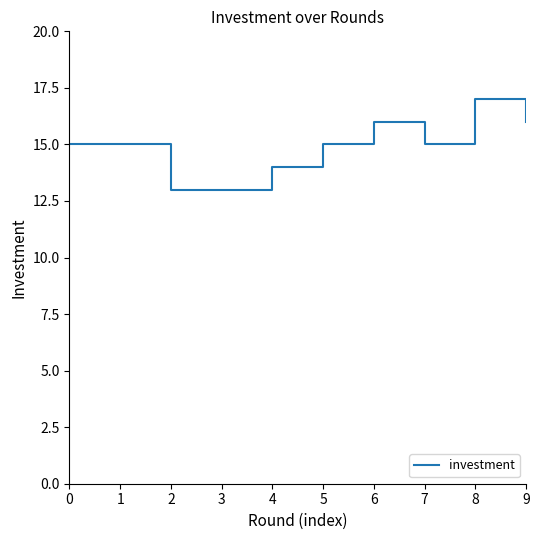

Reading right to left, list all the values displayed in this chart.

9=16	8=17	7=15	6=16	5=15	4=14	3=13	2=13	1=15	0=15